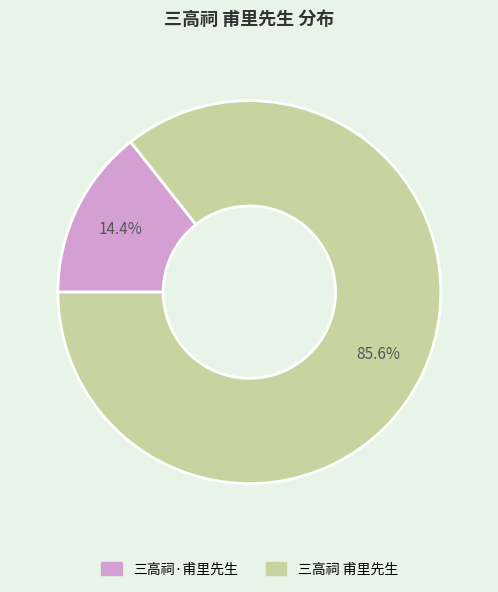

To the nearest percent, what portion does 三高祠 甫里先生 represent?

86%